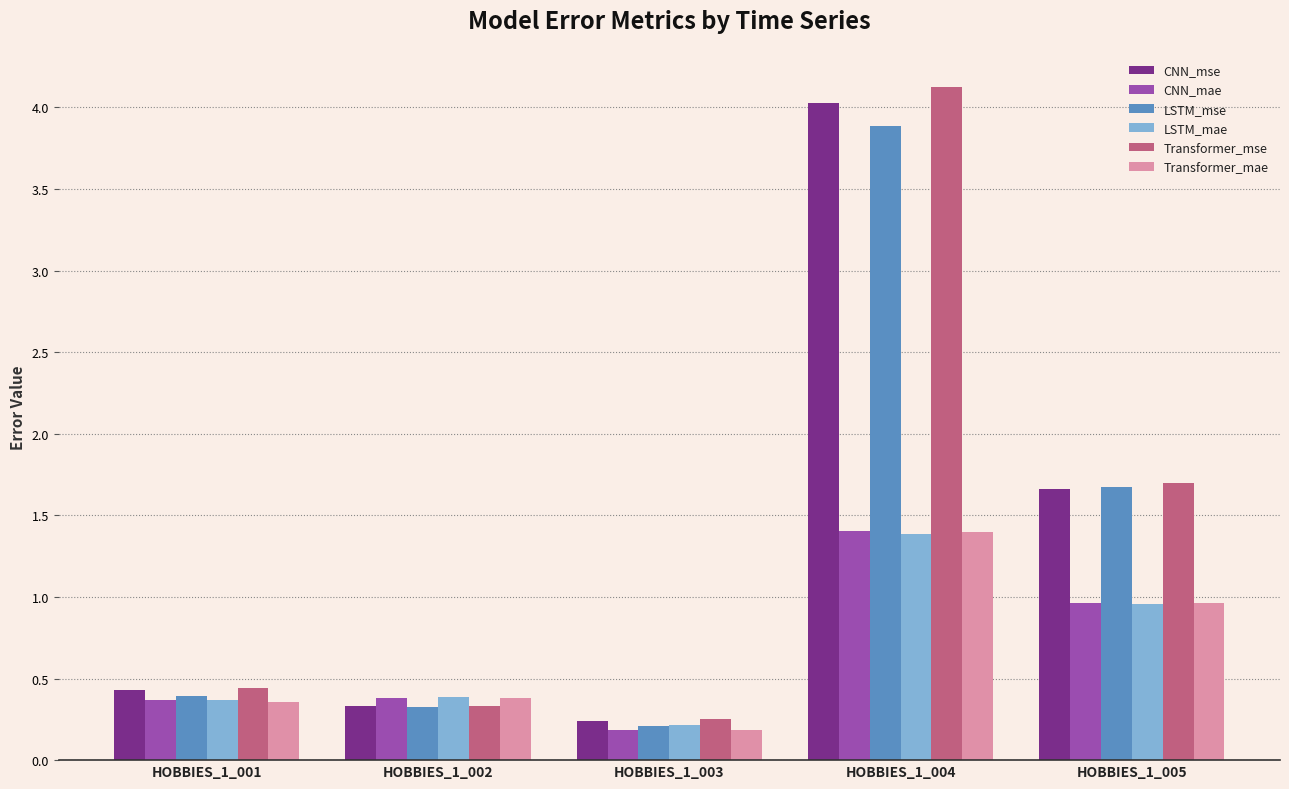

Which series has the widest spread of values?

Transformer_mse